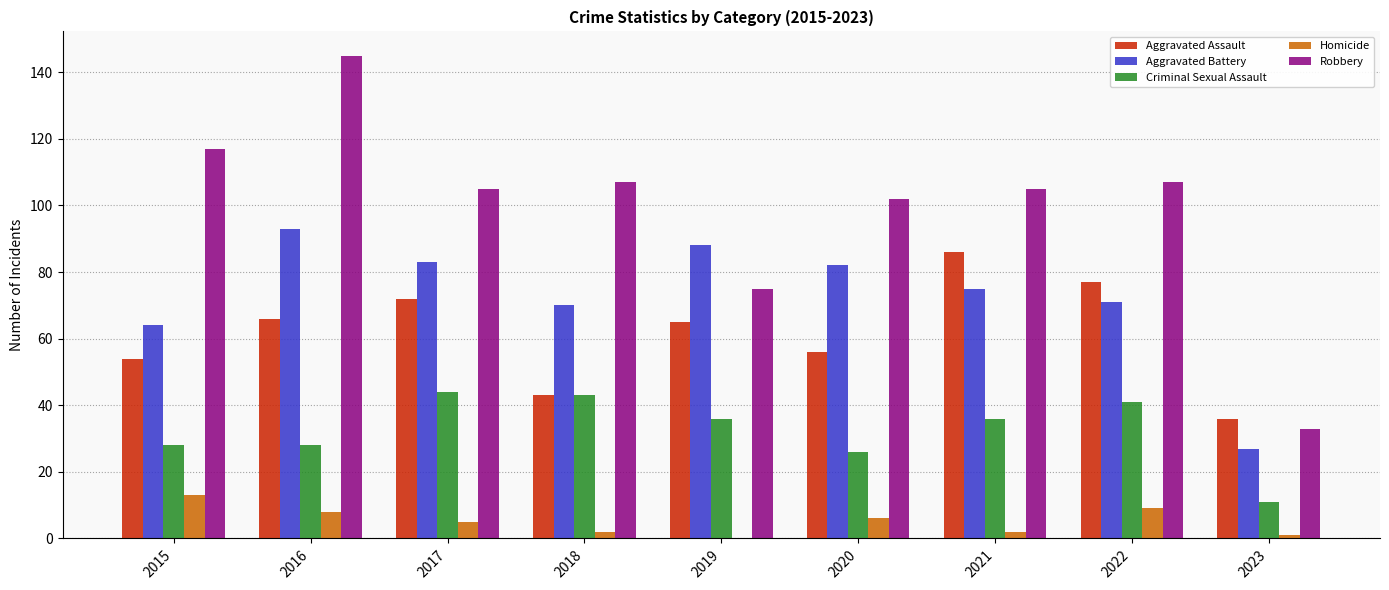

Which series has the widest spread of values?

Robbery